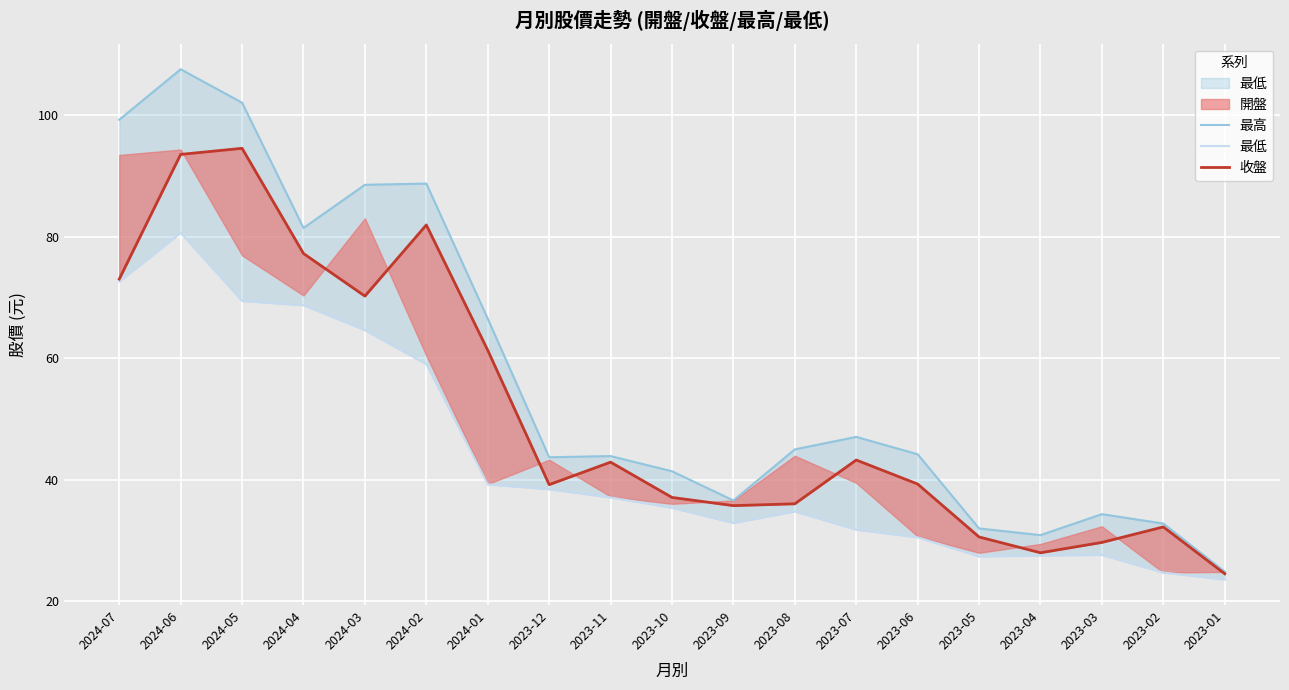

True or false: 最低 and 最高 cross at least once.

False